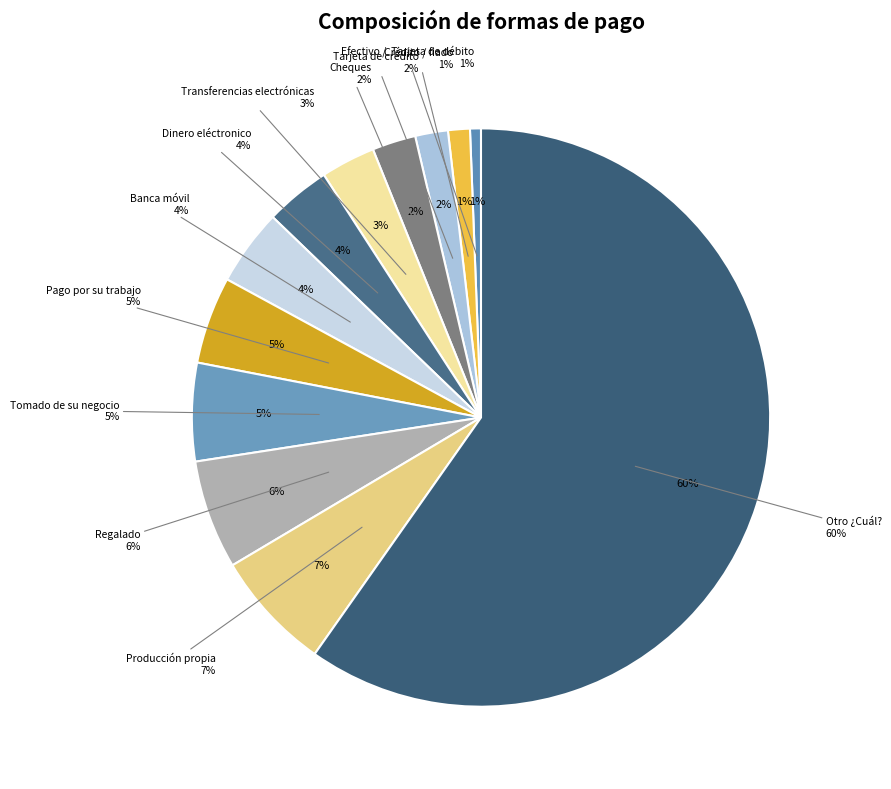

To the nearest percent, what is the average slice percentage?

8%